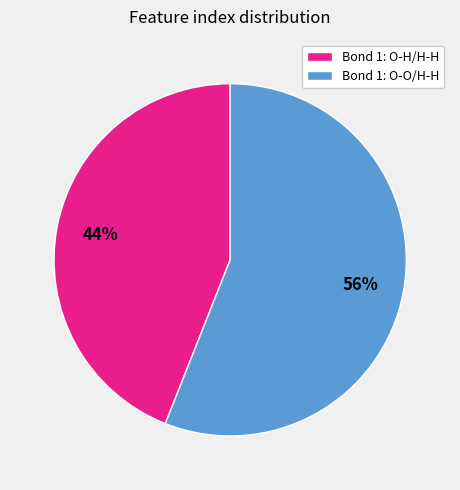

To the nearest percent, what portion does Bond 1: O-O/H-H represent?

56%